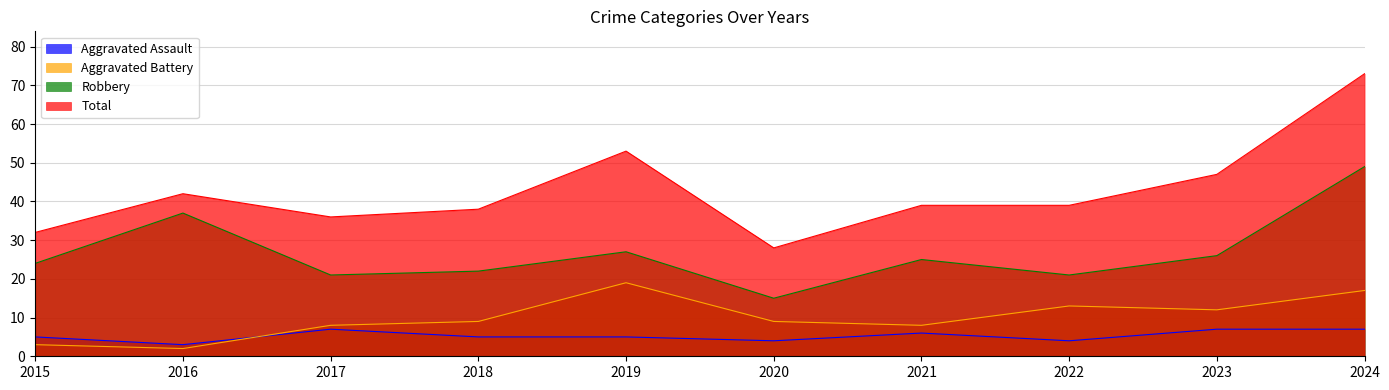

At which label does Total first exceed 39?

2016